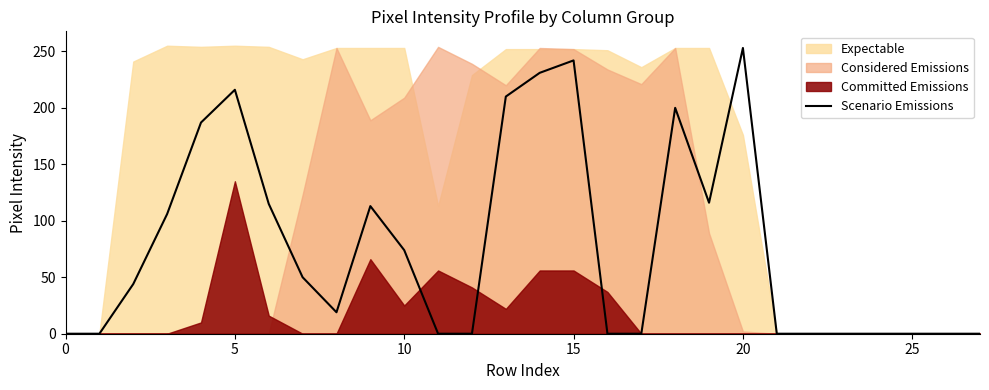

Reading left to right, what are all the values shown in this chart?

0	0	44	106	187	216	115	50	19	113	74	0	0	210	231	242	0	0	200	116	253	0	0	0	0	0	0	0